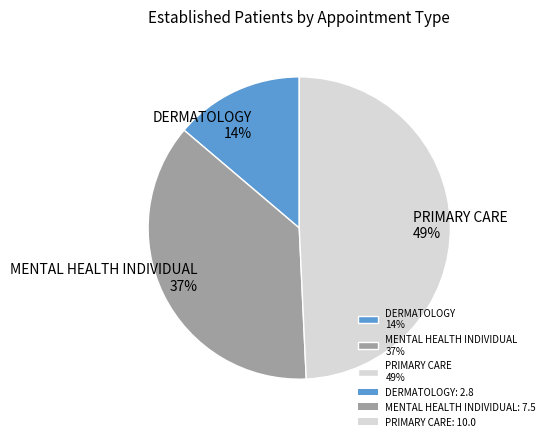

Count the number of slices in the pie.

3